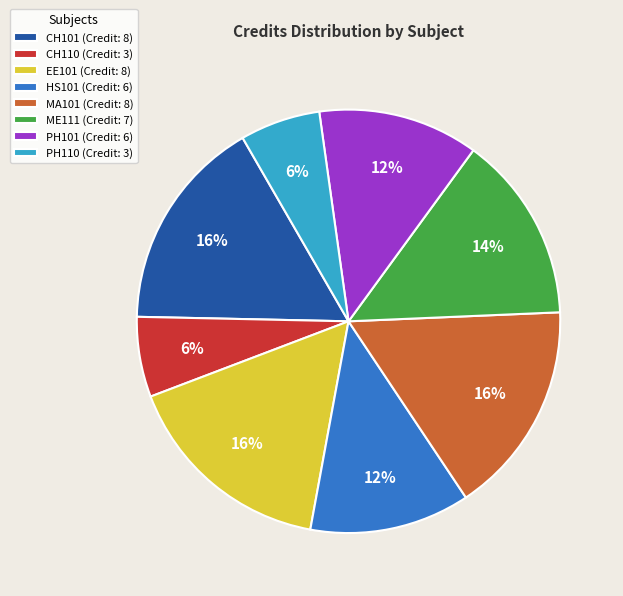

Does any single category account for the majority?

No